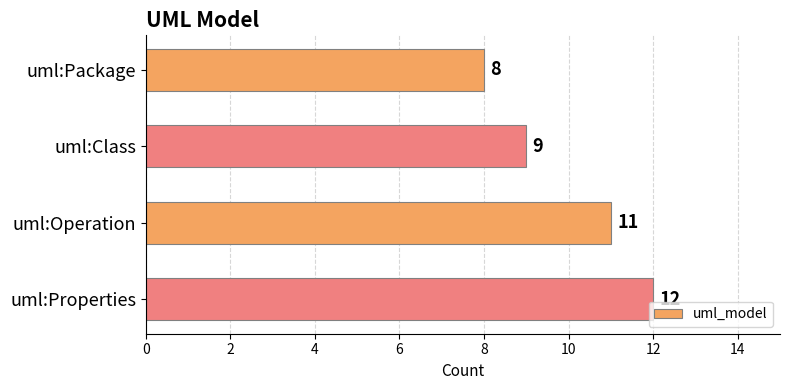

Rank the categories by value from lowest to highest.

uml:Package, uml:Class, uml:Operation, uml:Properties